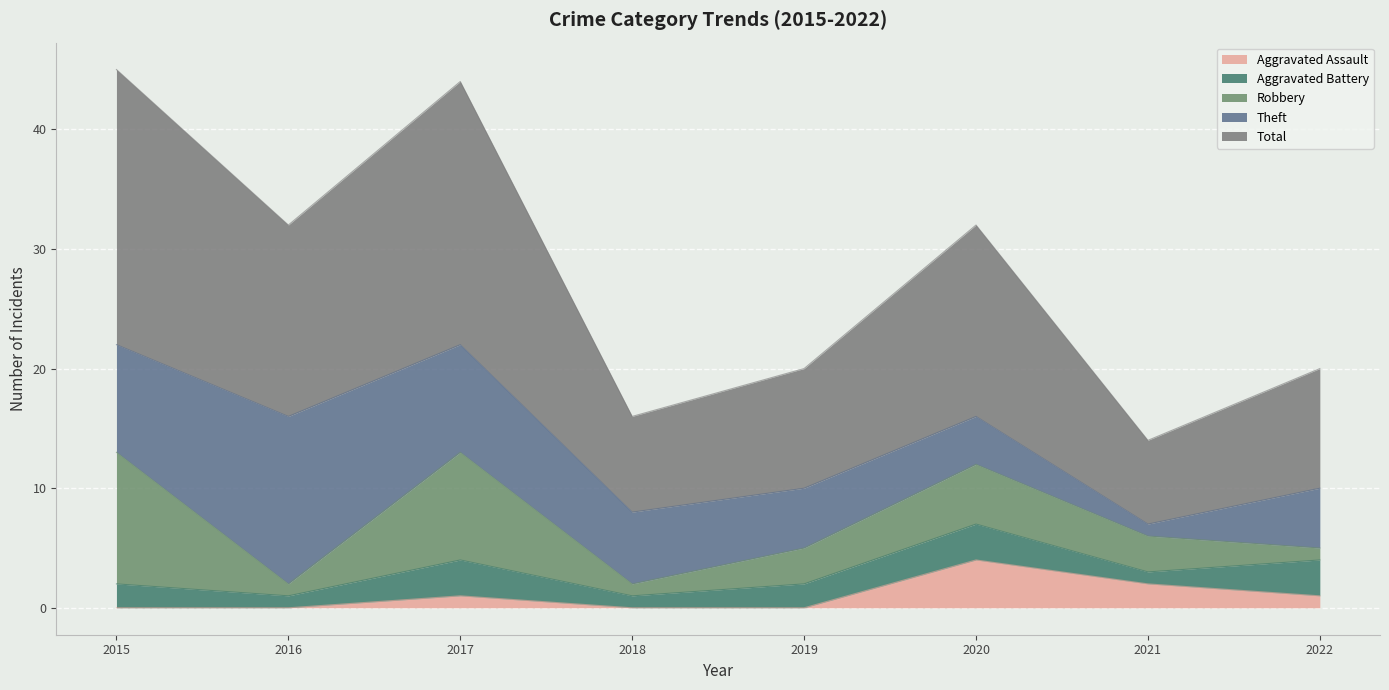

What are all the series names shown in the legend?

Aggravated Assault, Aggravated Battery, Robbery, Theft, Total